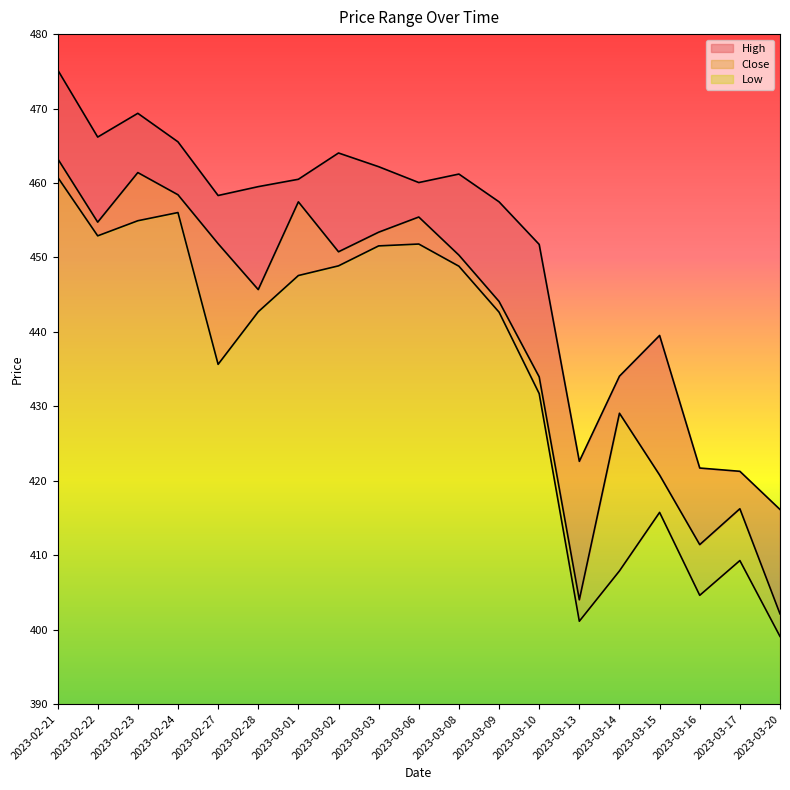

What is the difference between the maximum and minimum values in the Close series?

61.2